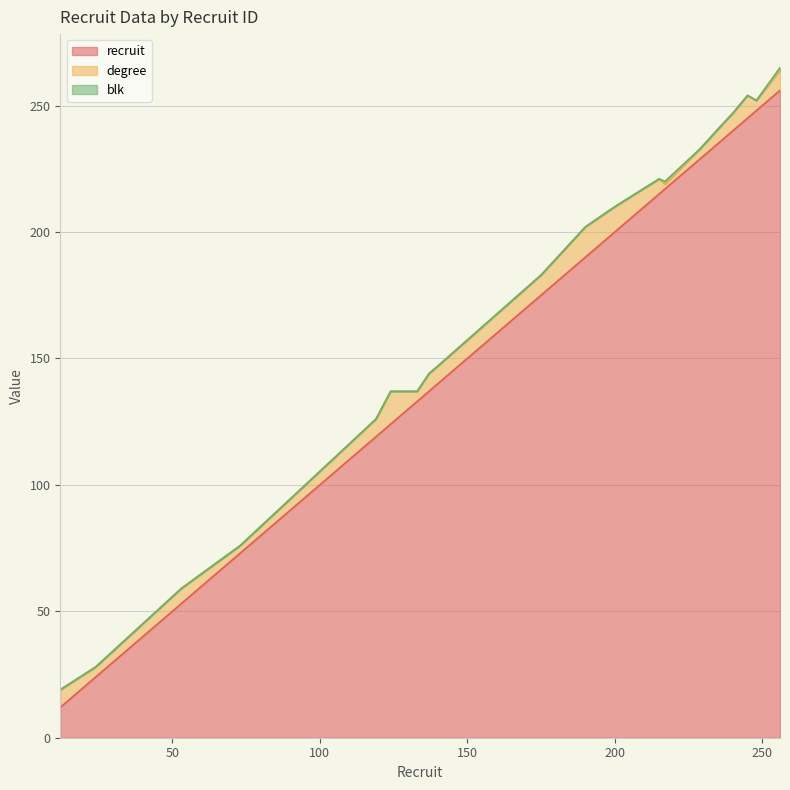

Rank the categories by recruit value from lowest to highest.

12, 24, 53, 73, 119, 124, 133, 137, 140, 175, 190, 200, 215, 217, 229, 236, 240, 245, 248, 256